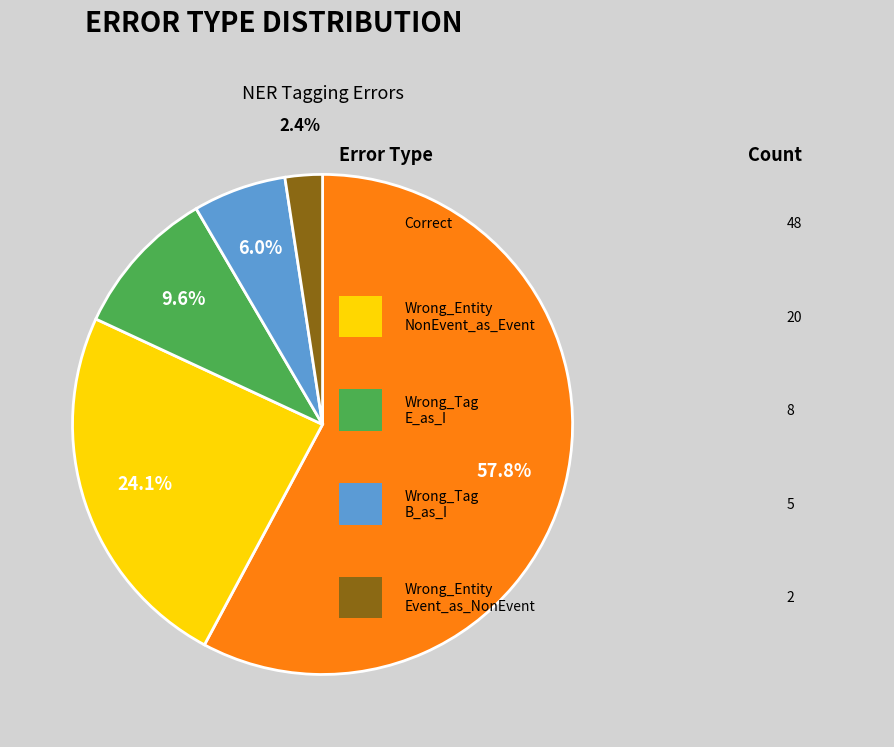

Does any single category account for the majority?

Yes